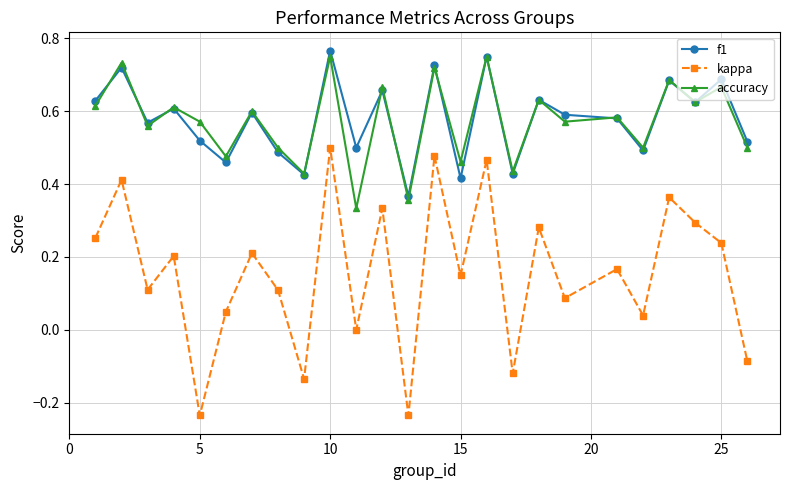

In accuracy, how many points are lower than both neighbors (excluding endpoints)?

10